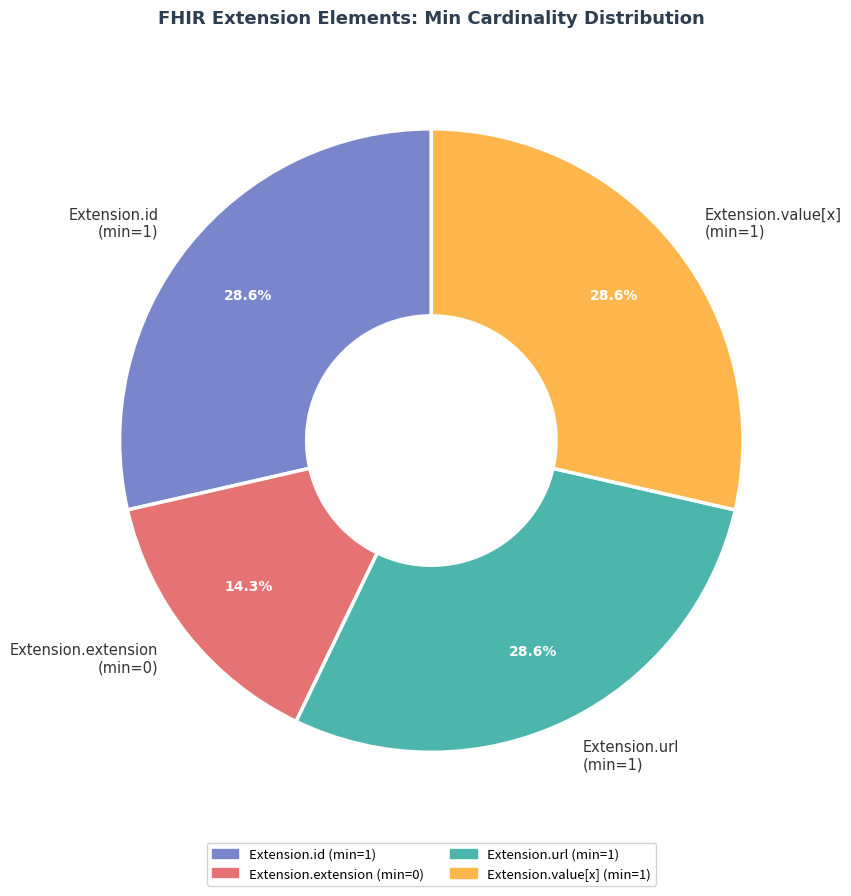

How much of the chart is everything except Extension.id?

71.4%